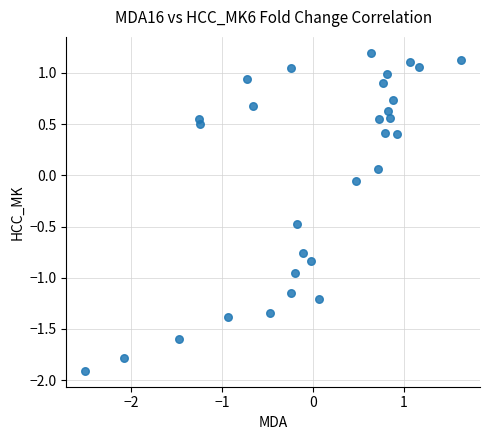

What is the range of X values (max minus min)?

4.1